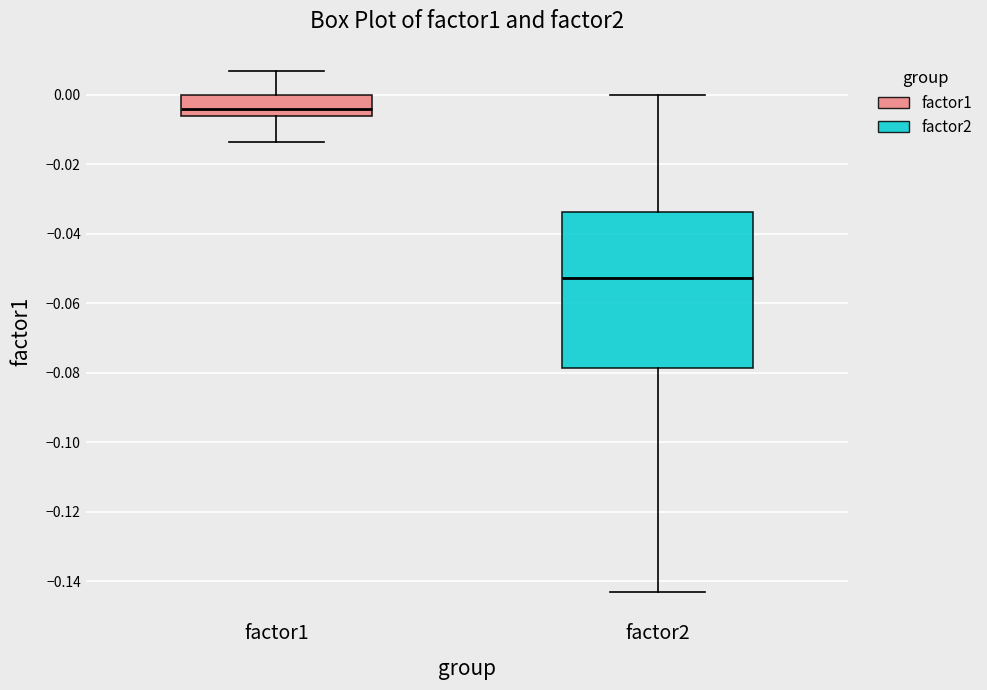

Reading left to right, transcribe this box plot: for each box, give where its median line is, the range the box spans, and where its two whiskers end, as read against the y-axis. The values are not printed on the chart, so give them approximately, as read against the axis.

factor1: median -0.004, box -0.006 to 0.000, whiskers -0.014 to 0.006
factor2: median -0.052, box -0.078 to -0.034, whiskers -0.144 to 0.000